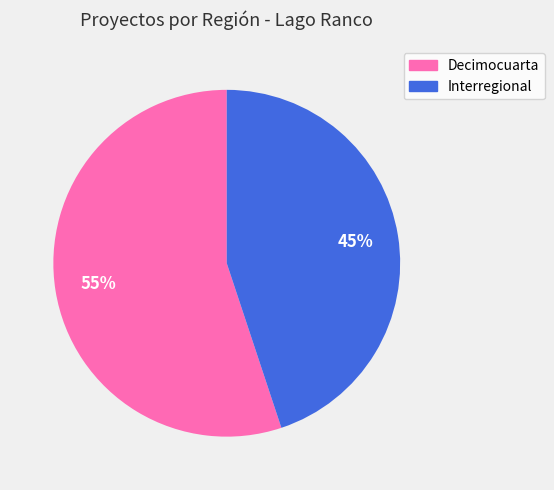

Between Decimocuarta and Interregional, which is larger?

Decimocuarta